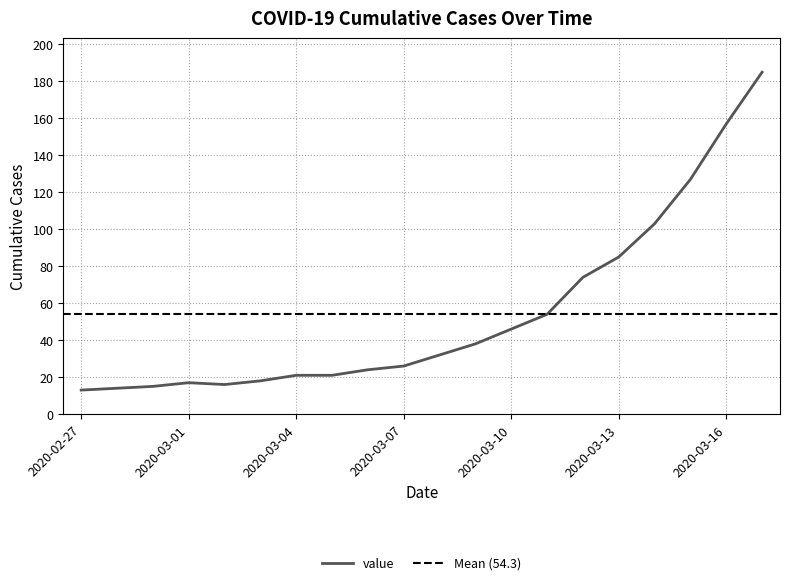

What is the sum of the values at 2020-03-02 and 2020-03-08?

48